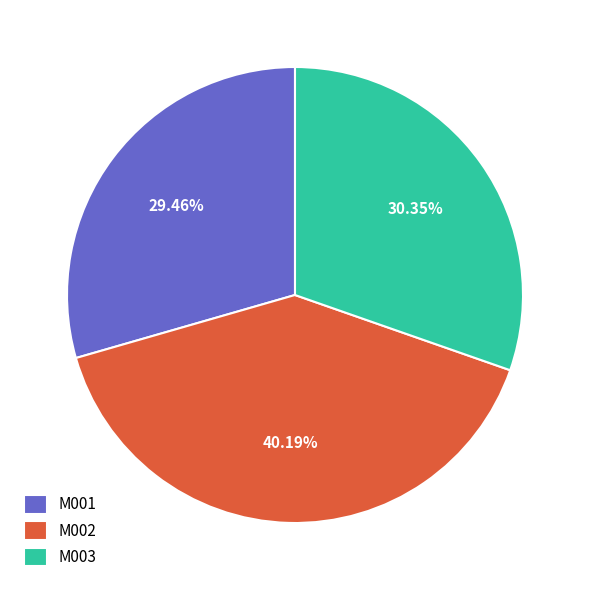

Rank the categories by value from highest to lowest.

M002, M003, M001